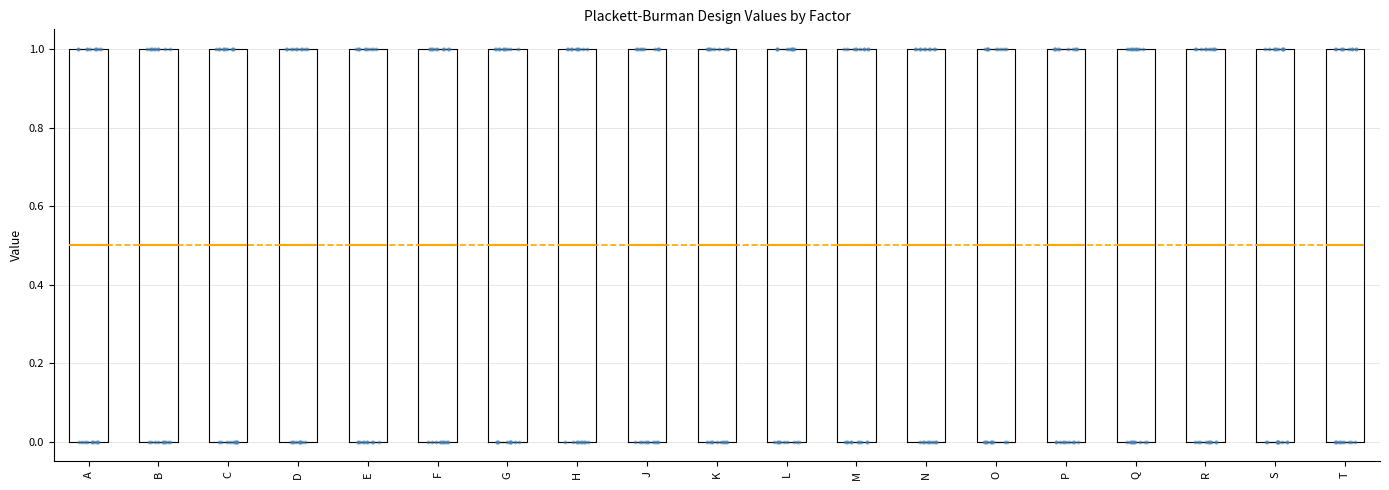

Where is the upper edge of the box for S on the y-axis? The values are not printed on the chart, so give them approximately, as read against the axis.

1.0